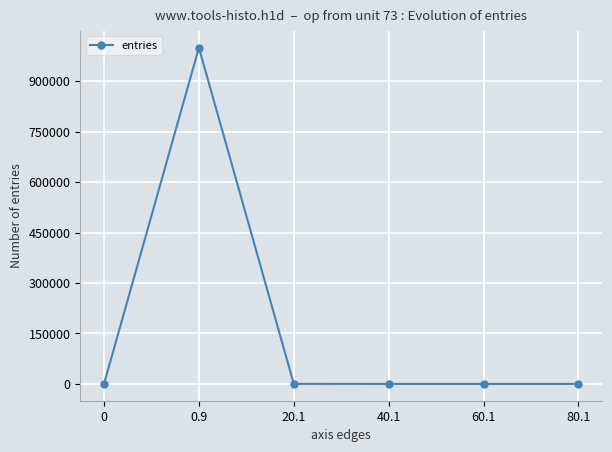

At which category does the data reach its first local peak?

0.9